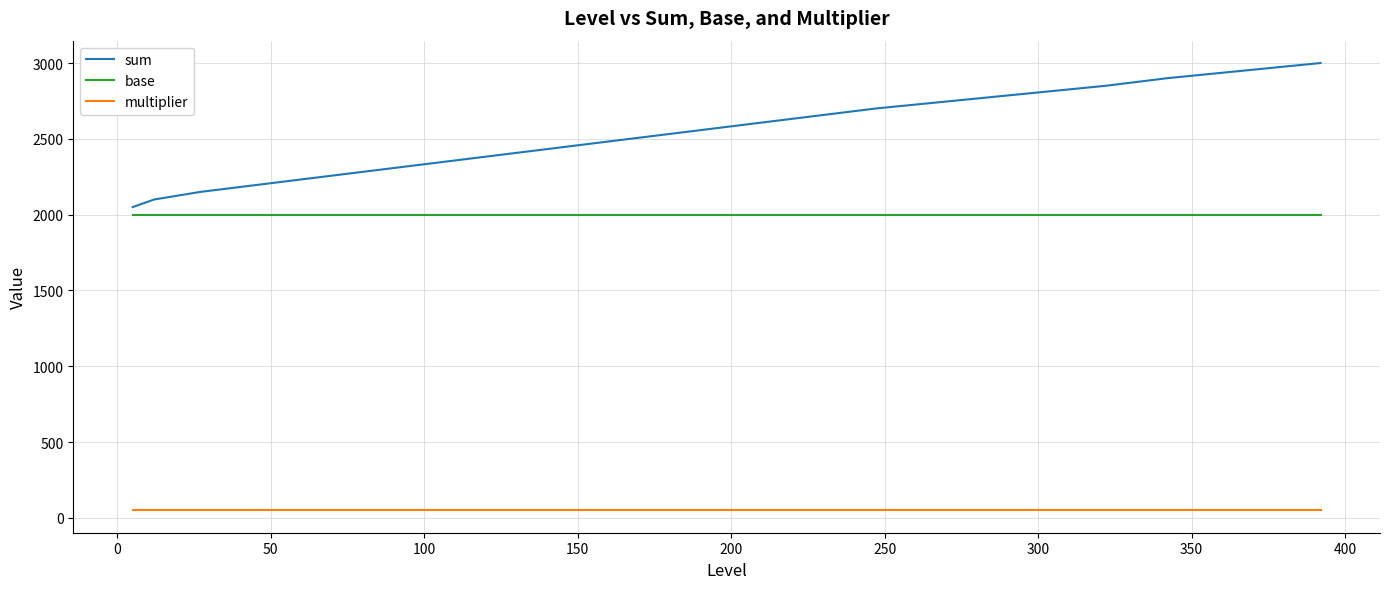

What is the lowest value of the sum series?

2050